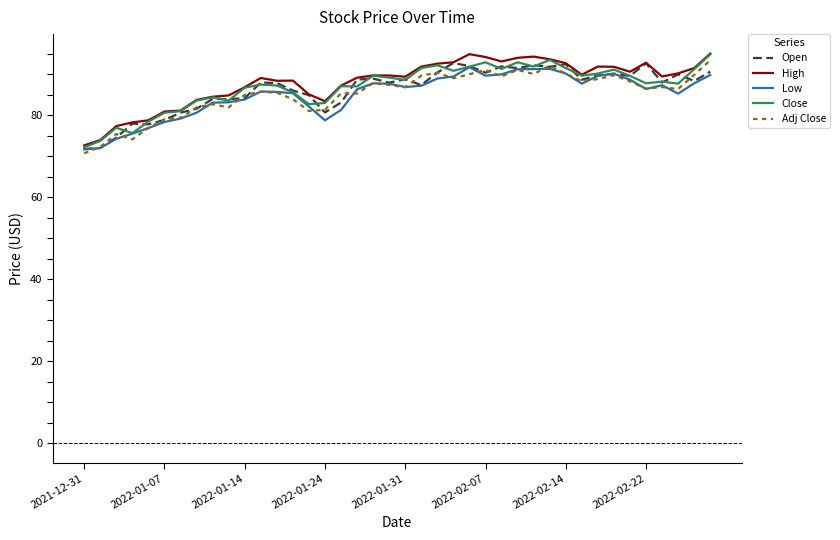

True or false: Adj Close and Close cross at least once.

False